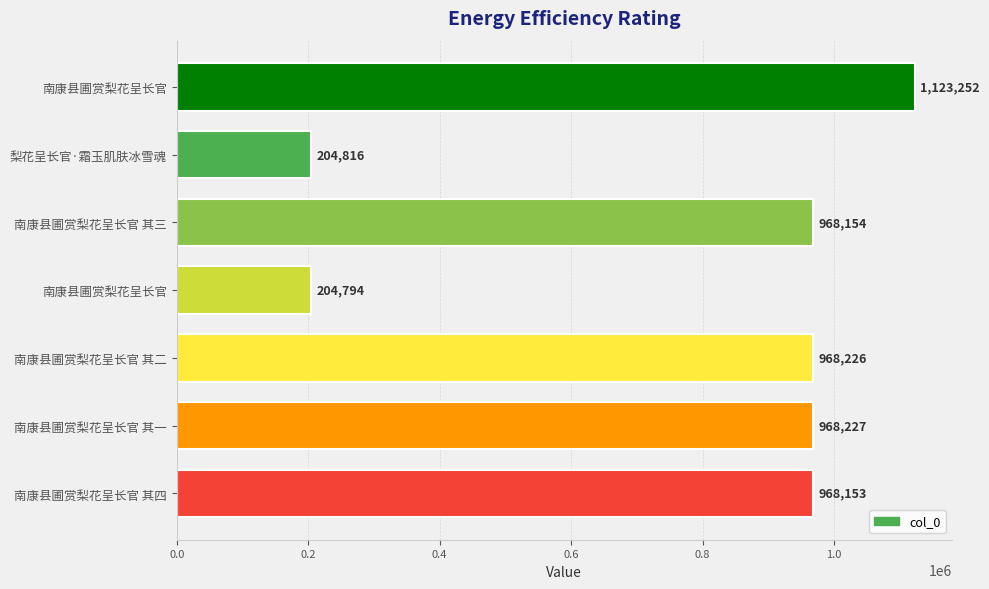

How many bars are there in total?

7